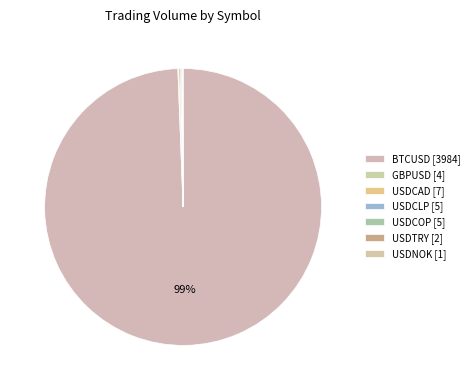

What is the ratio of the value at USDCLP [5] to the value at USDNOK [1]?

5.0